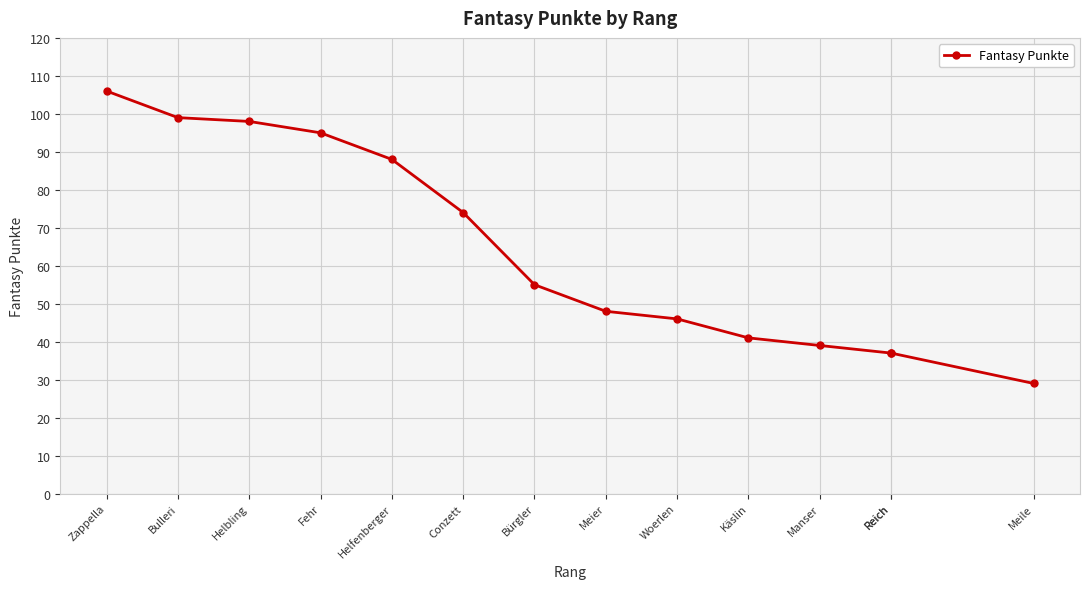

What is the maximum value shown in the chart?

106